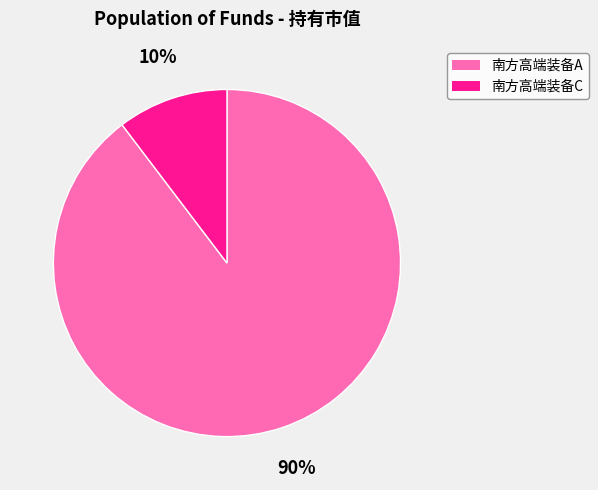

Count the number of slices in the pie.

2